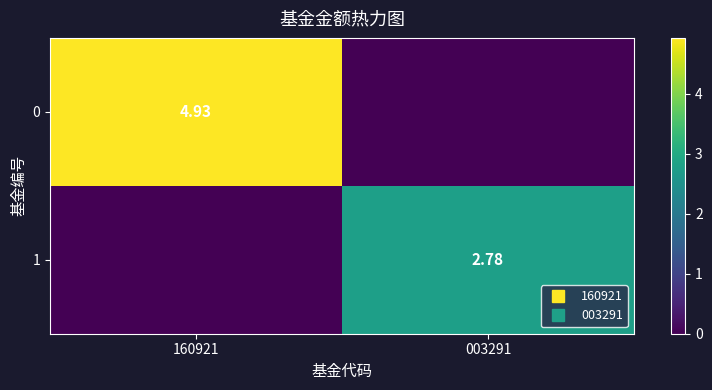

True or false: 0 has a value of 4.9 at 160921.

True